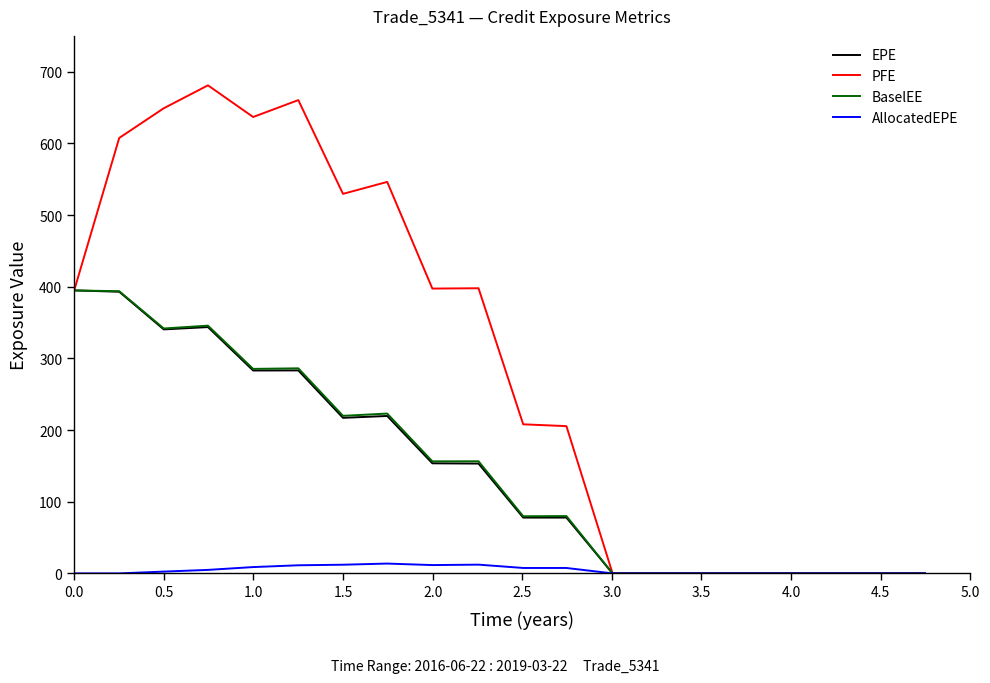

How many values in the EPE series exceed 153?

10